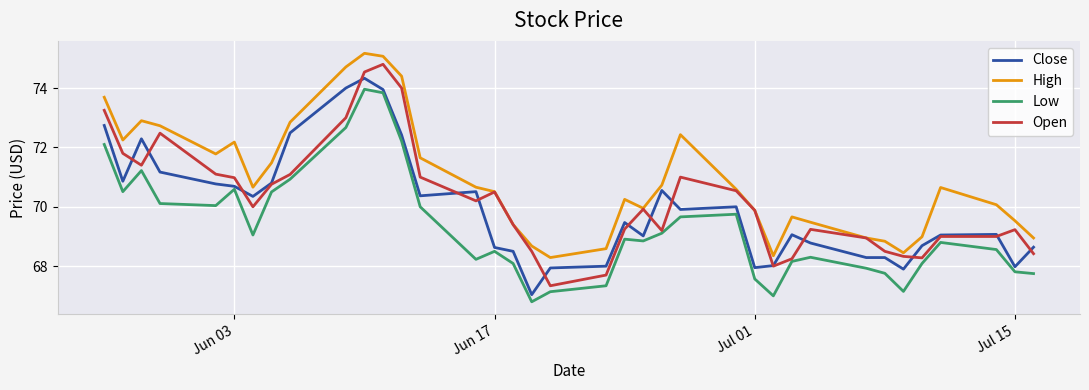

Rank the series by their maximum value, from lowest to highest.

Low, Close, Open, High